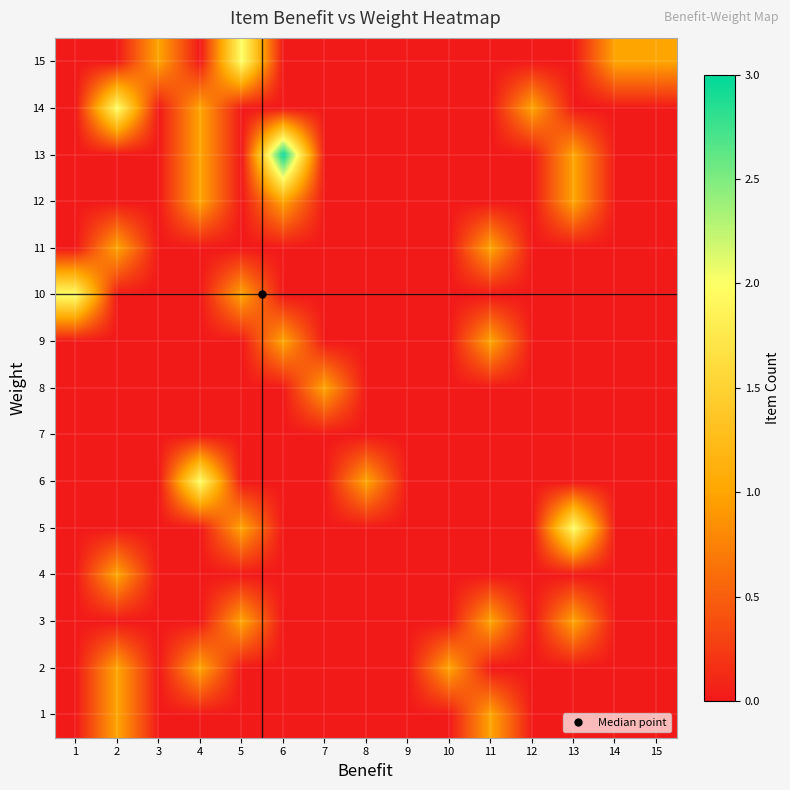

What is the difference between the highest and lowest values at 15?

1